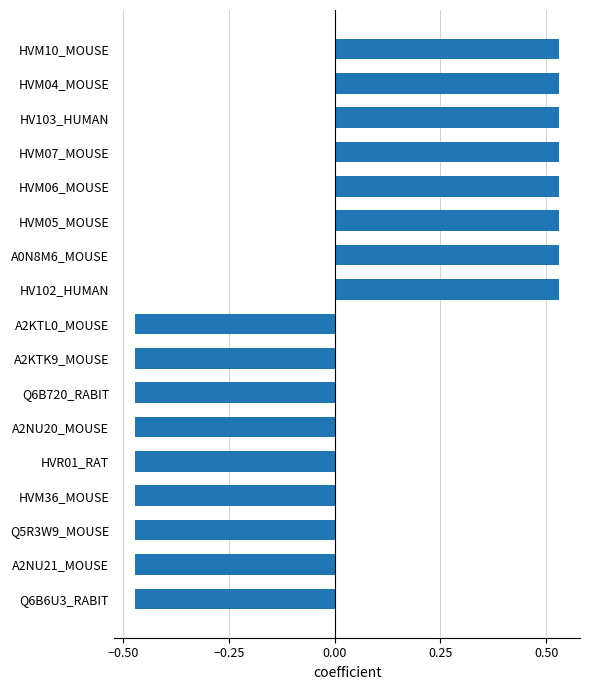

What is the difference between the maximum and minimum values?

1.0